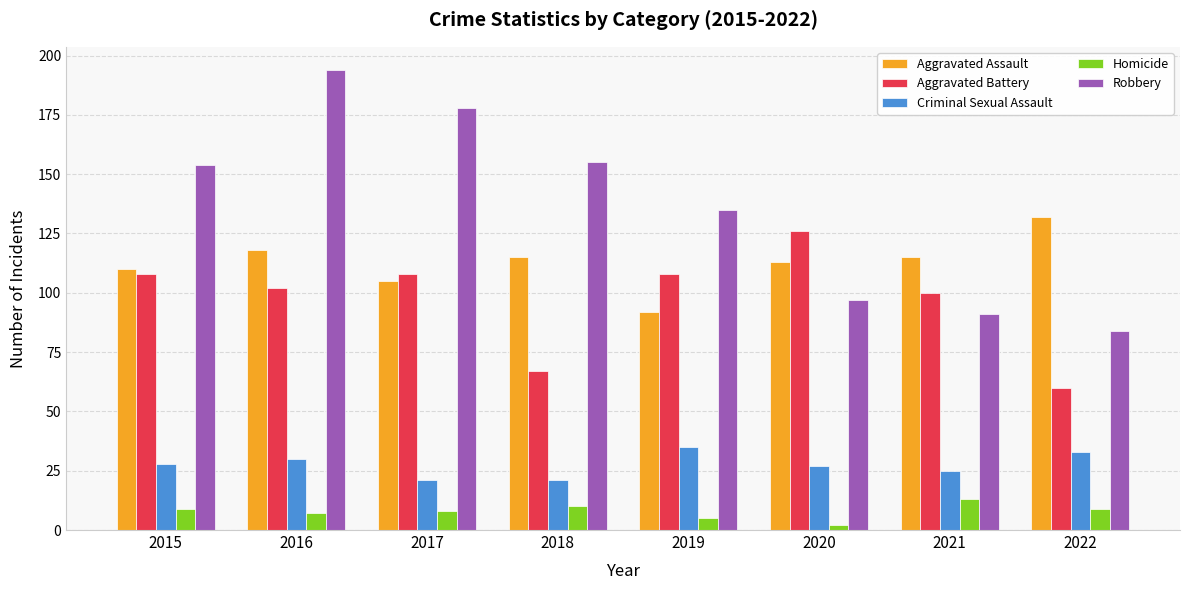

How many data points in Robbery are less than 154?

4